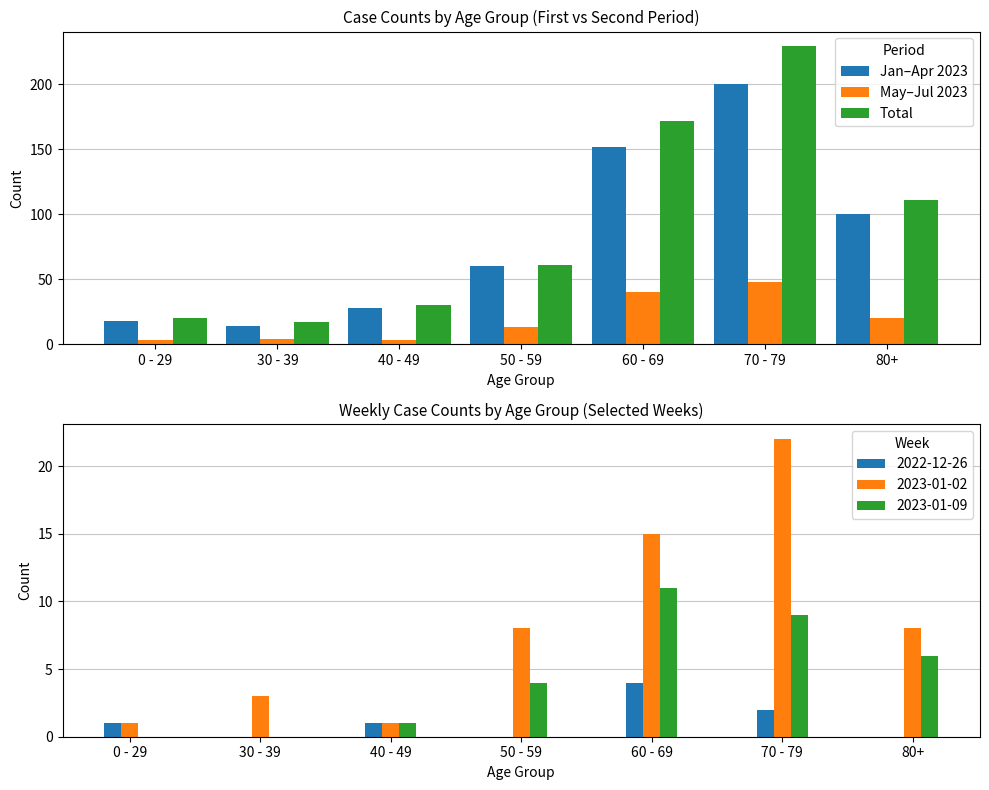

What is the sum of the Jan–Apr 2023 values at 60 - 69 and 30 - 39?

166